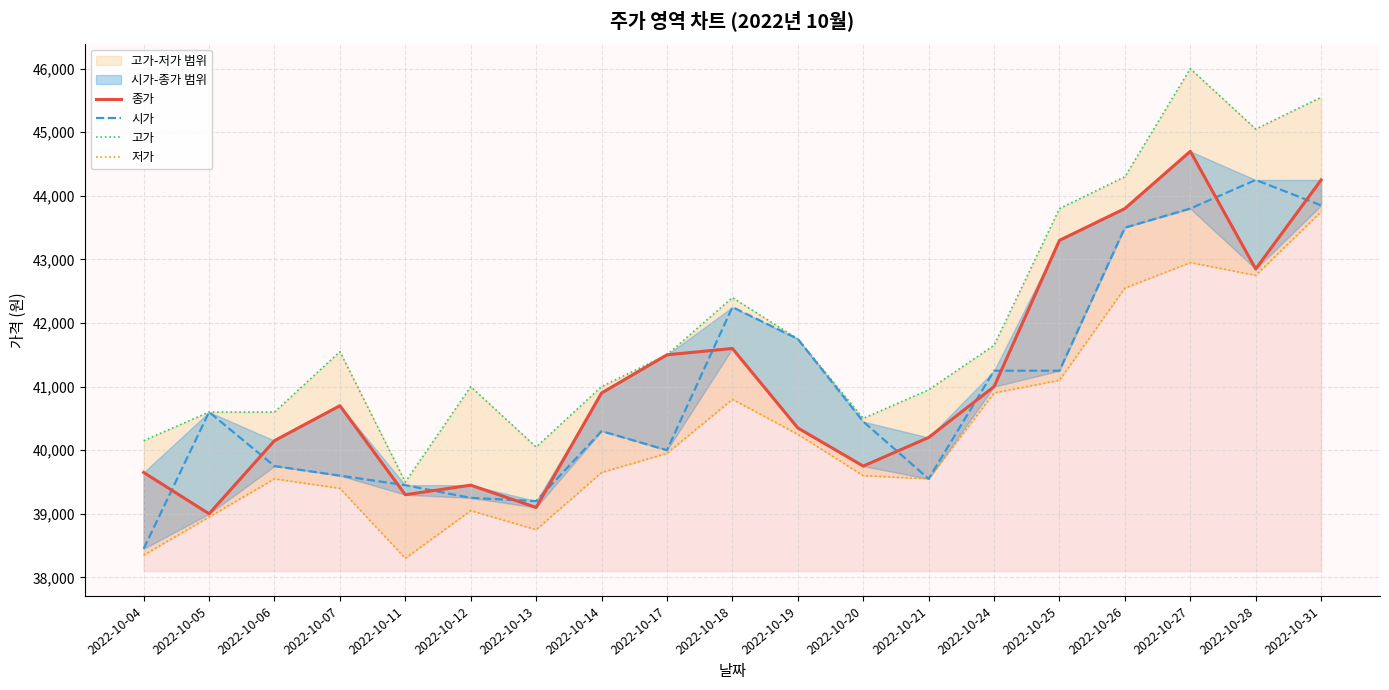

What is the difference between the maximum and minimum values in the 종가 series?

5700